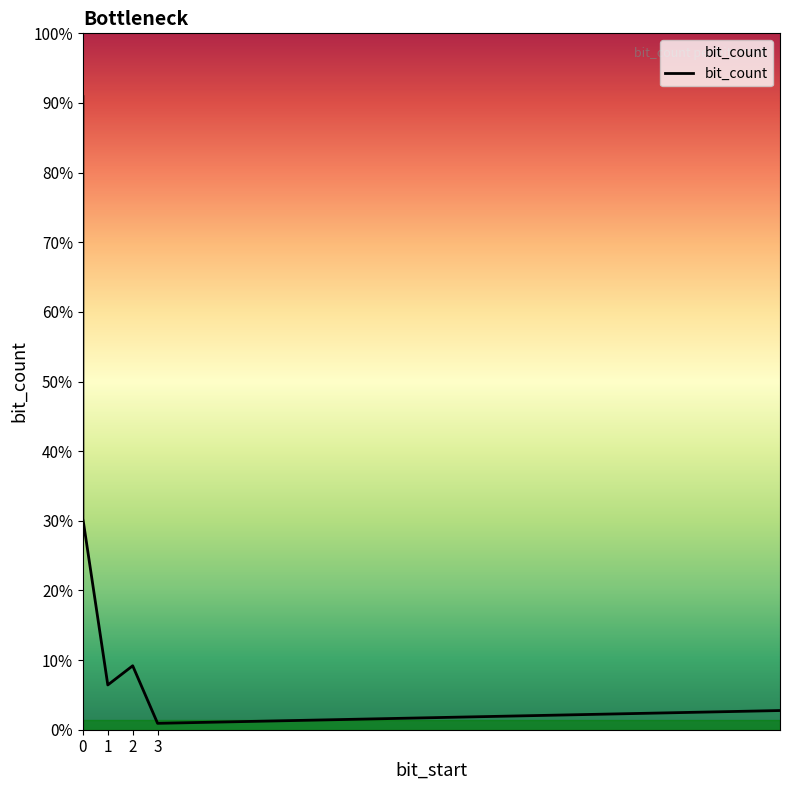

True or false: there are more than 1 points higher than both neighbors.

False